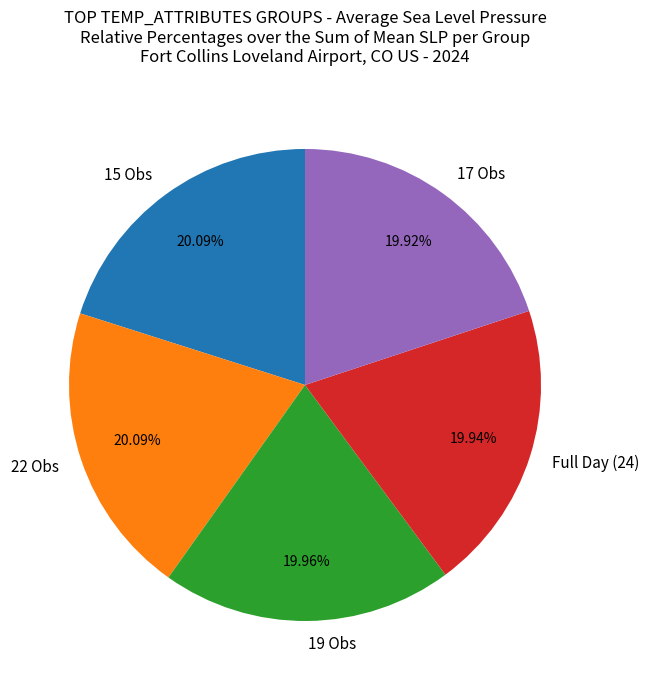

Is there a majority slice in this chart?

No